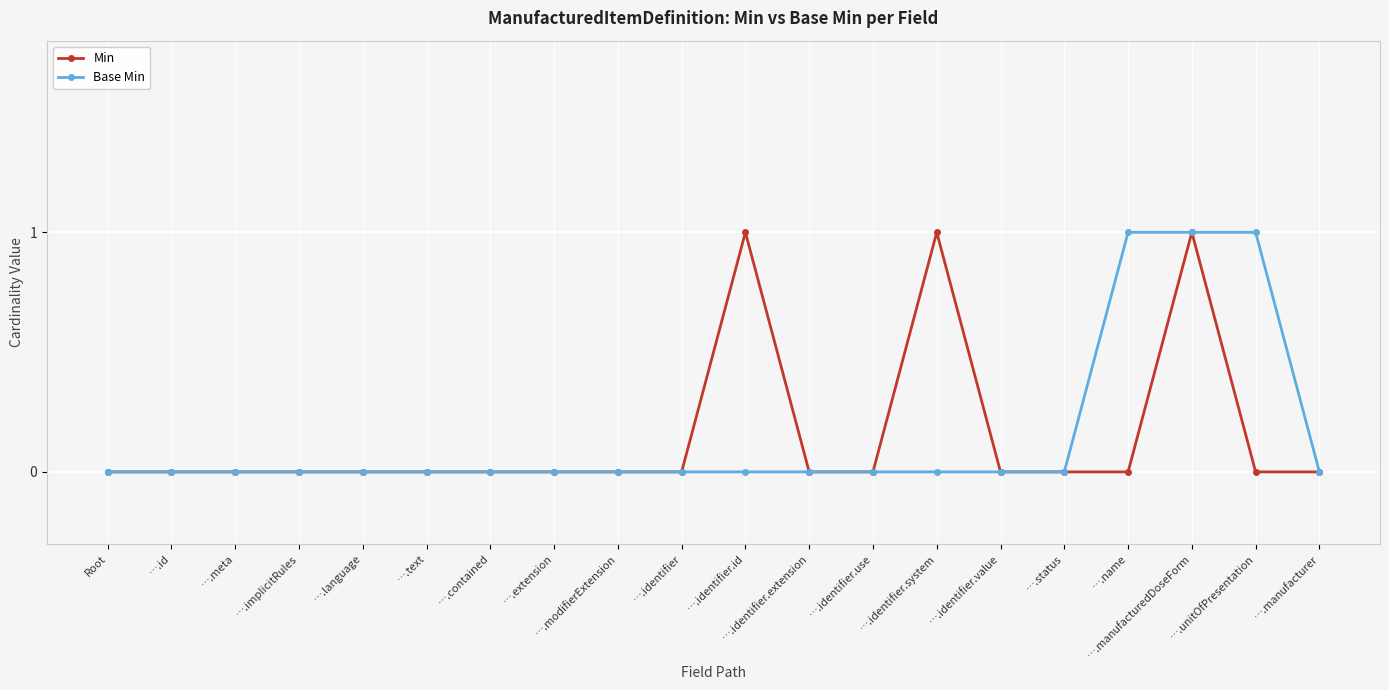

What is the difference between the highest and lowest values at ….identifier.id?

1